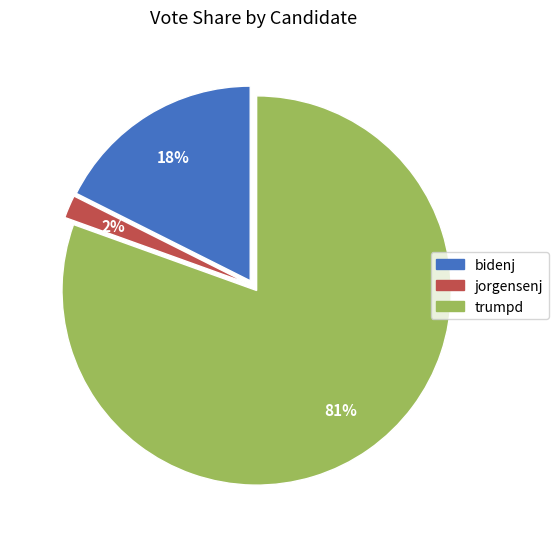

True or false: trumpd accounts for 75% of the total.

False